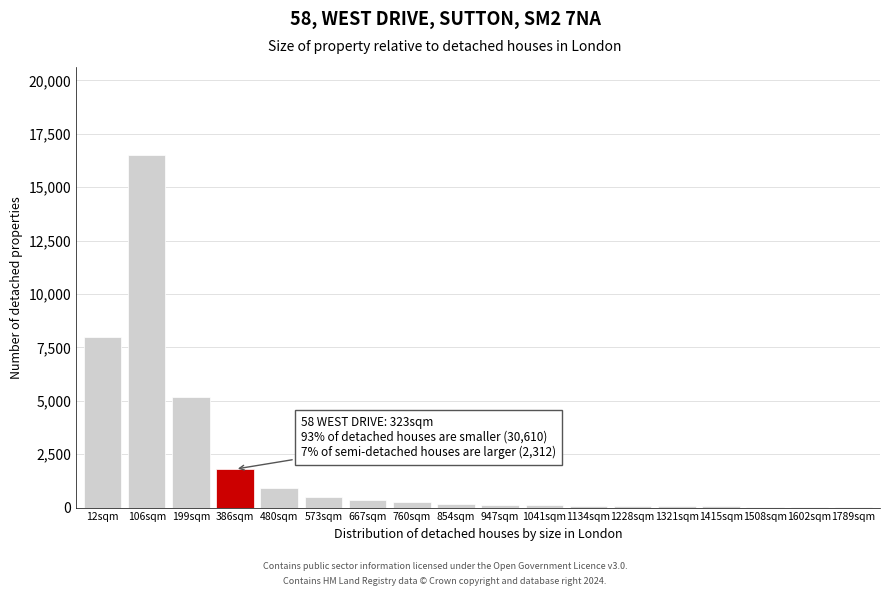

Is it true that the value at 199sqm is 5200?

True